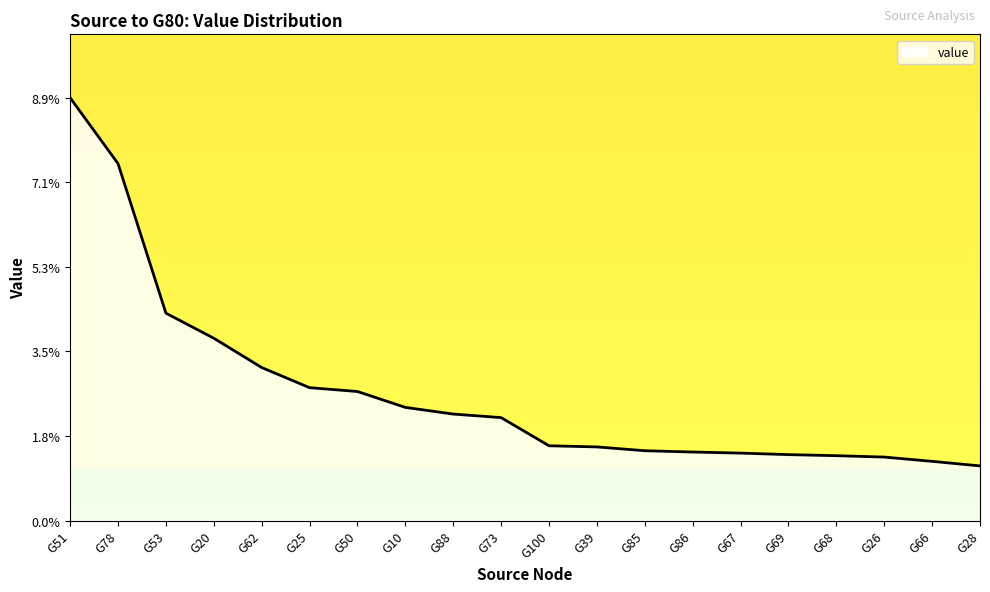

What is the sum of all values?

0.5